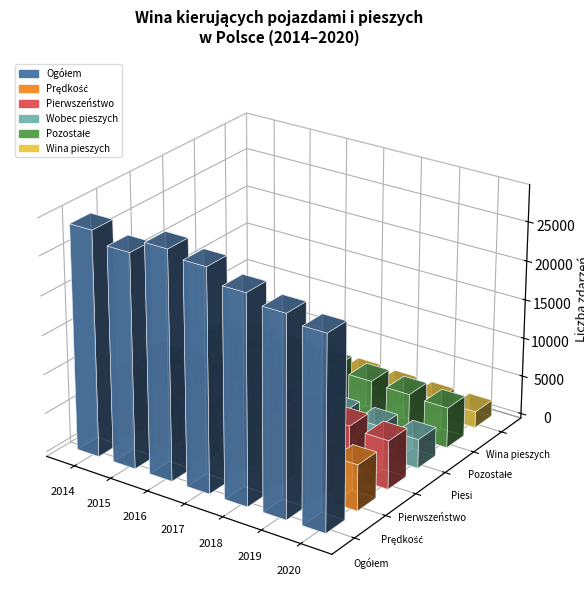

What is the value of the Wina pieszych - ogolrem bar at the 7th from the left?

2087